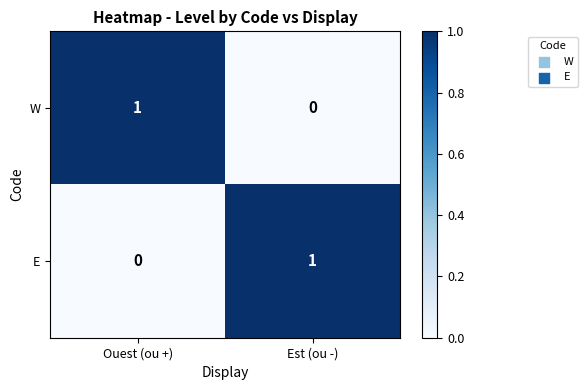

Is the value of E at Ouest (ou +) greater than the value of W at Ouest (ou +)?

No